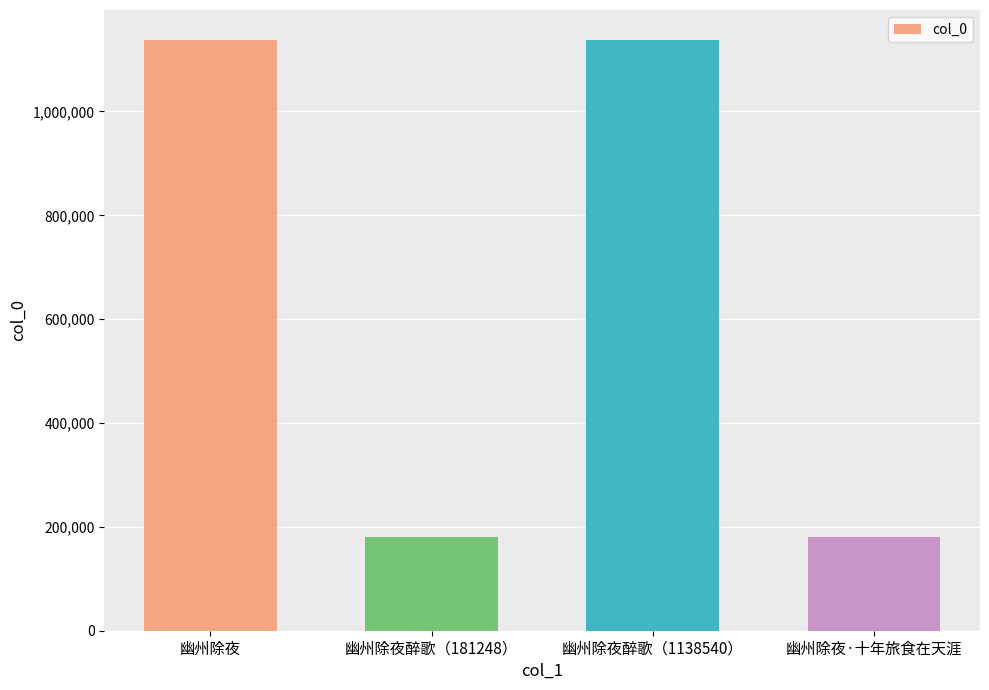

What position from the left is 幽州除夜醉歌（181248）?

2